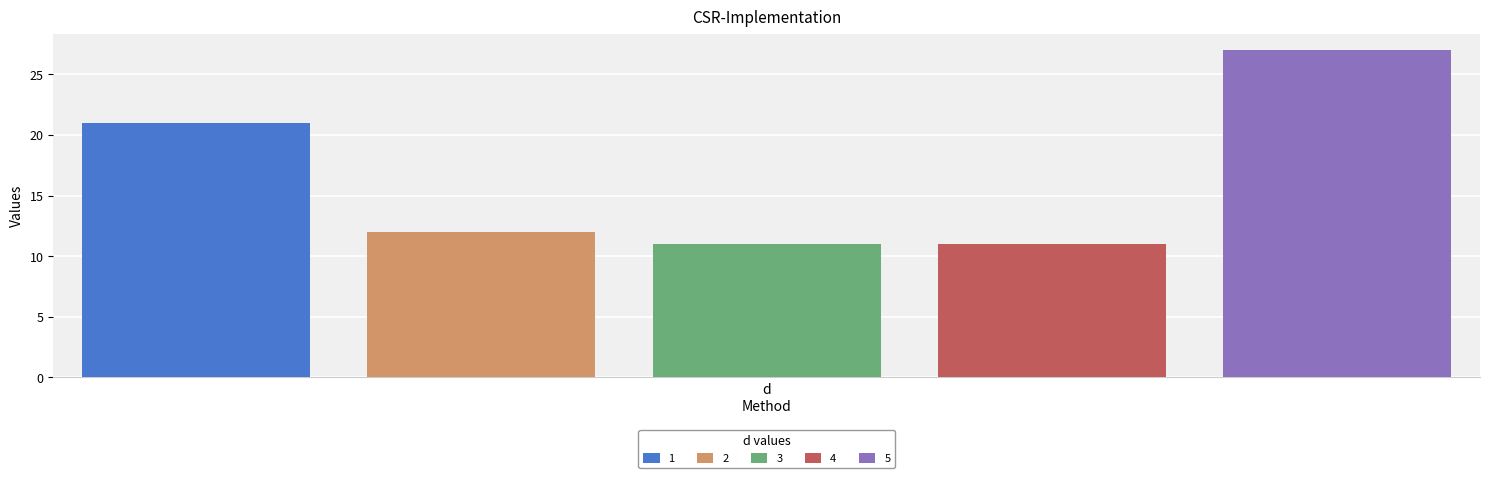

What is the smallest value displayed?

11